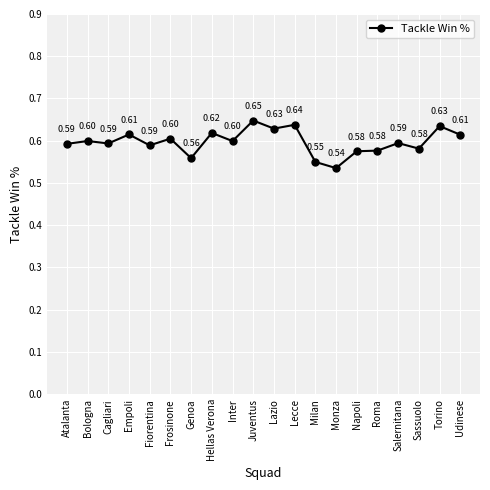

Which category has the lowest value across all series?

Monza